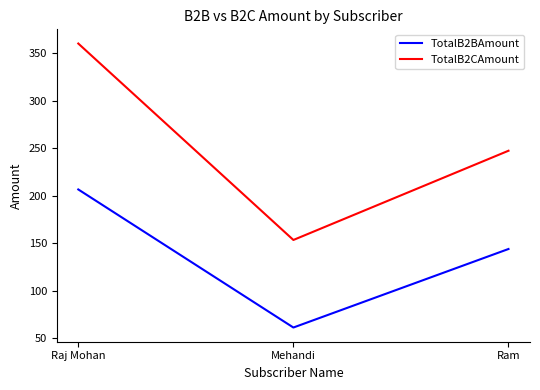

What is the total value across all series at Ram?

391.1